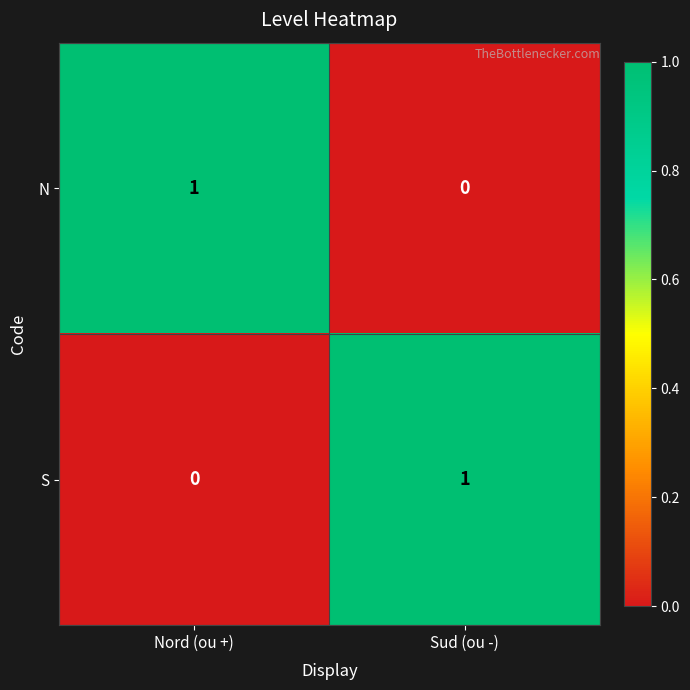

The S series shows 0 at Nord (ou +). True or false?

True